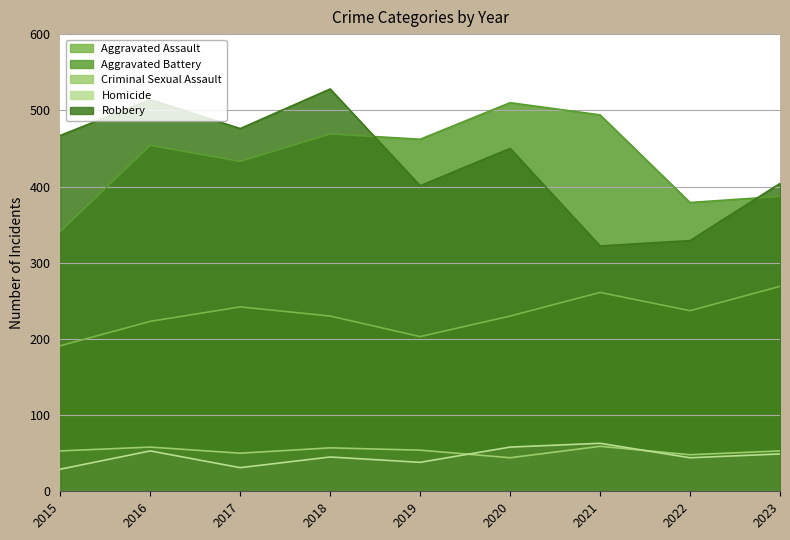

What is the smallest value displayed?

29